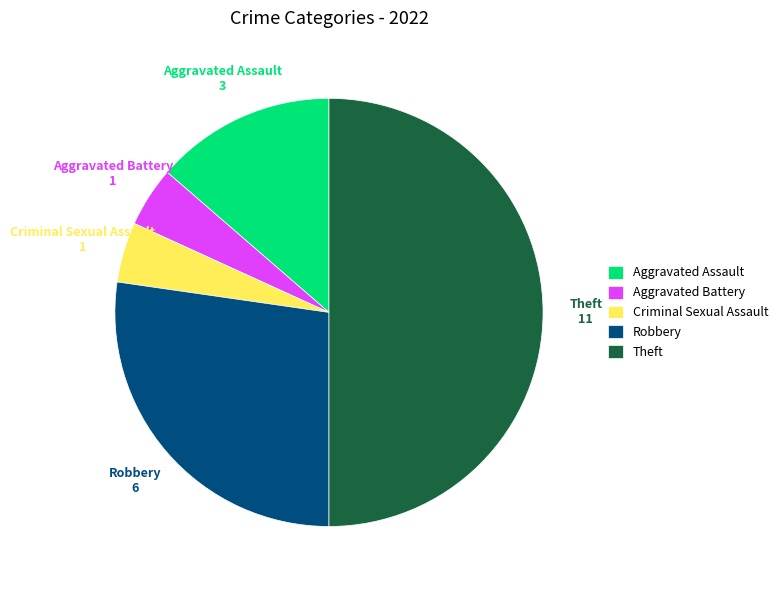

Combined, do Robbery and Aggravated Battery account for over 50%?

No